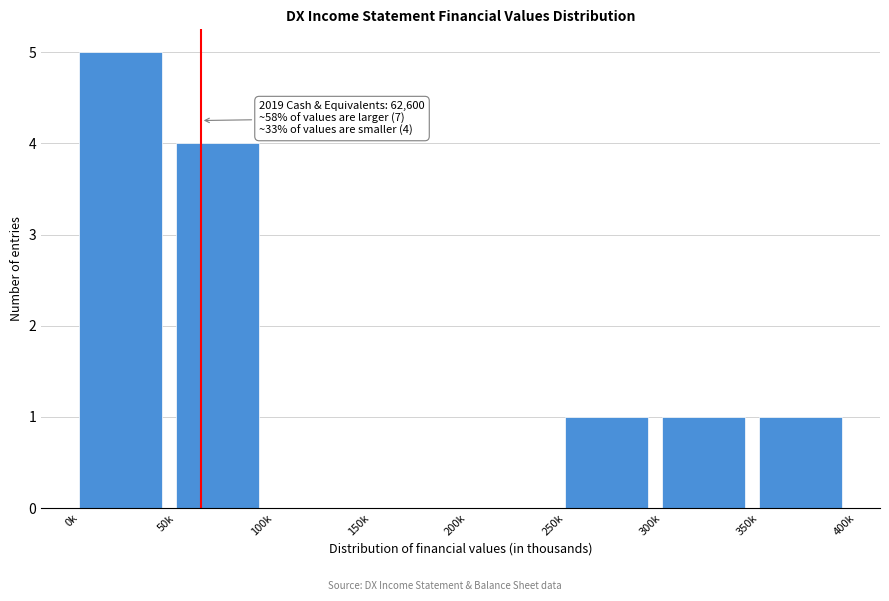

Reading left to right, list all the values displayed in this chart.

0k=5	50k=4	100k=0	150k=0	200k=0	250k=1	300k=1	350k=1